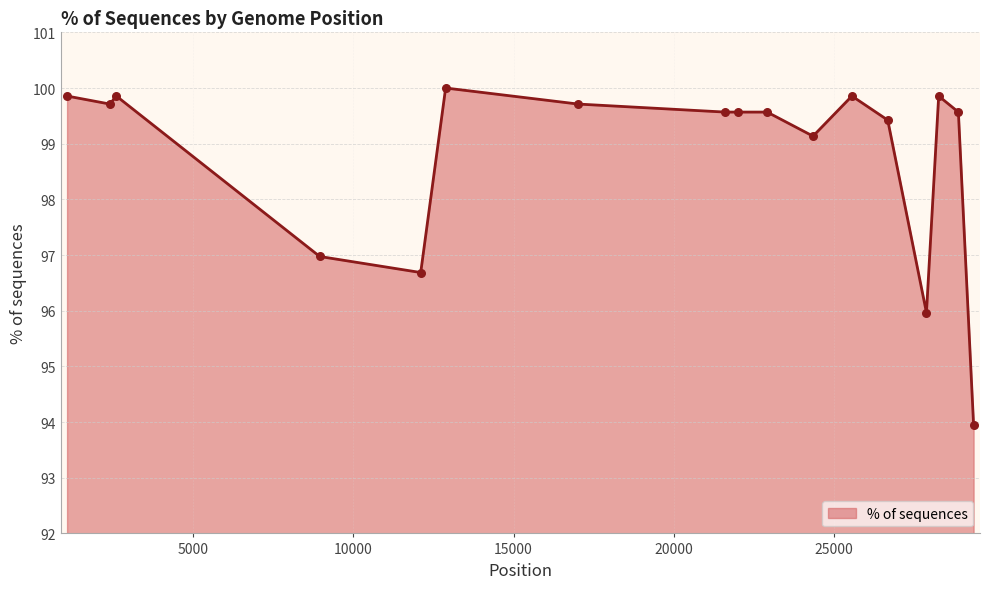

What is the maximum value shown in the chart?

100.0